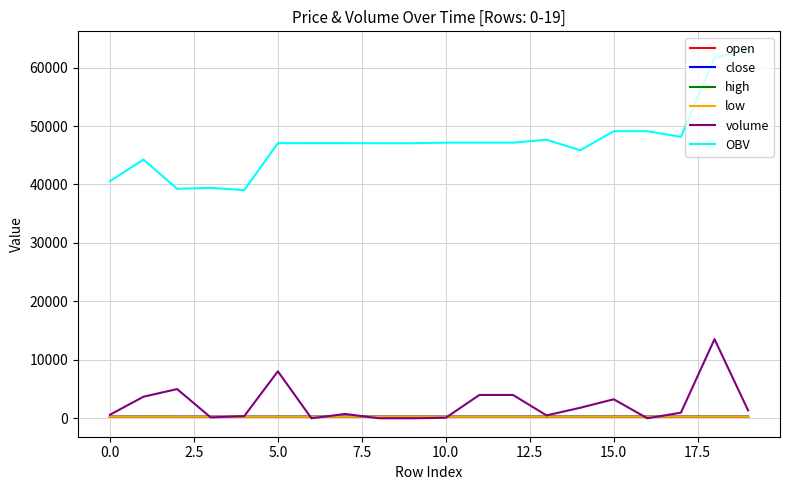

What is the maximum value shown in the chart?

63046.7